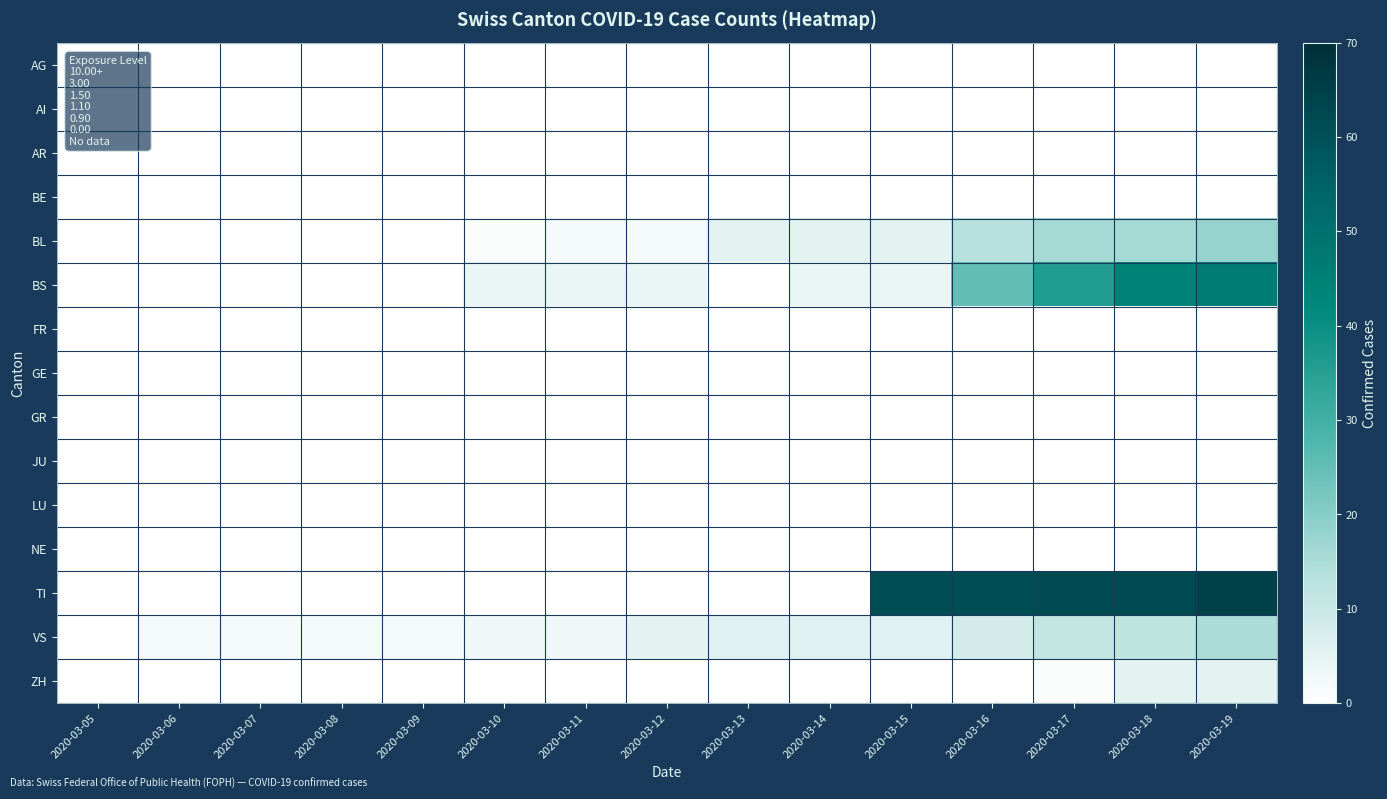

How many series are shown in this chart?

15